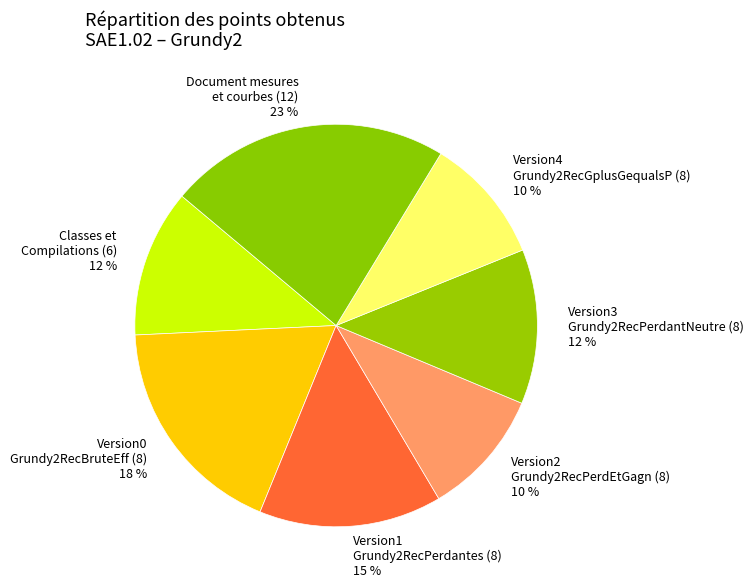

To the nearest percent, what portion does Document mesures et courbes (12) represent?

23%